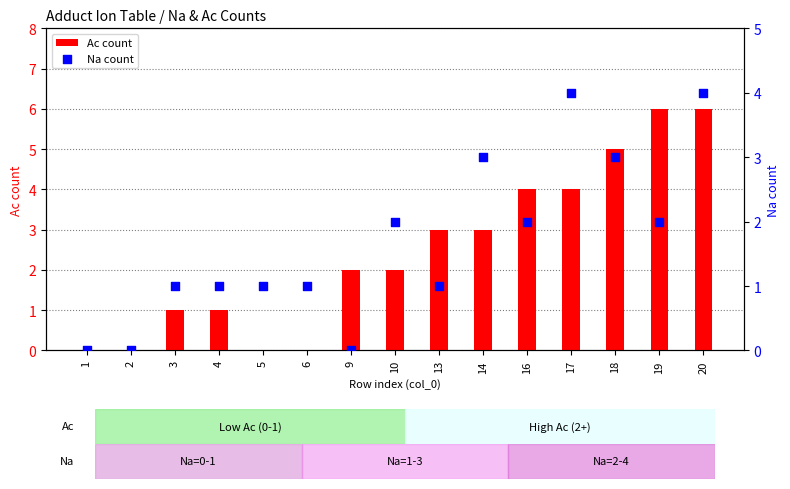

Which series has the largest Y range (max minus min)?

Ac count